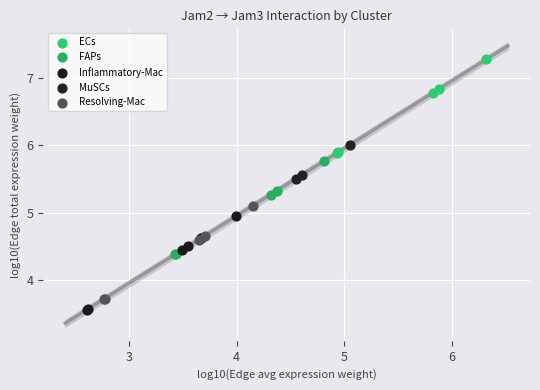

Which series has the largest Y range (max minus min)?

ECs